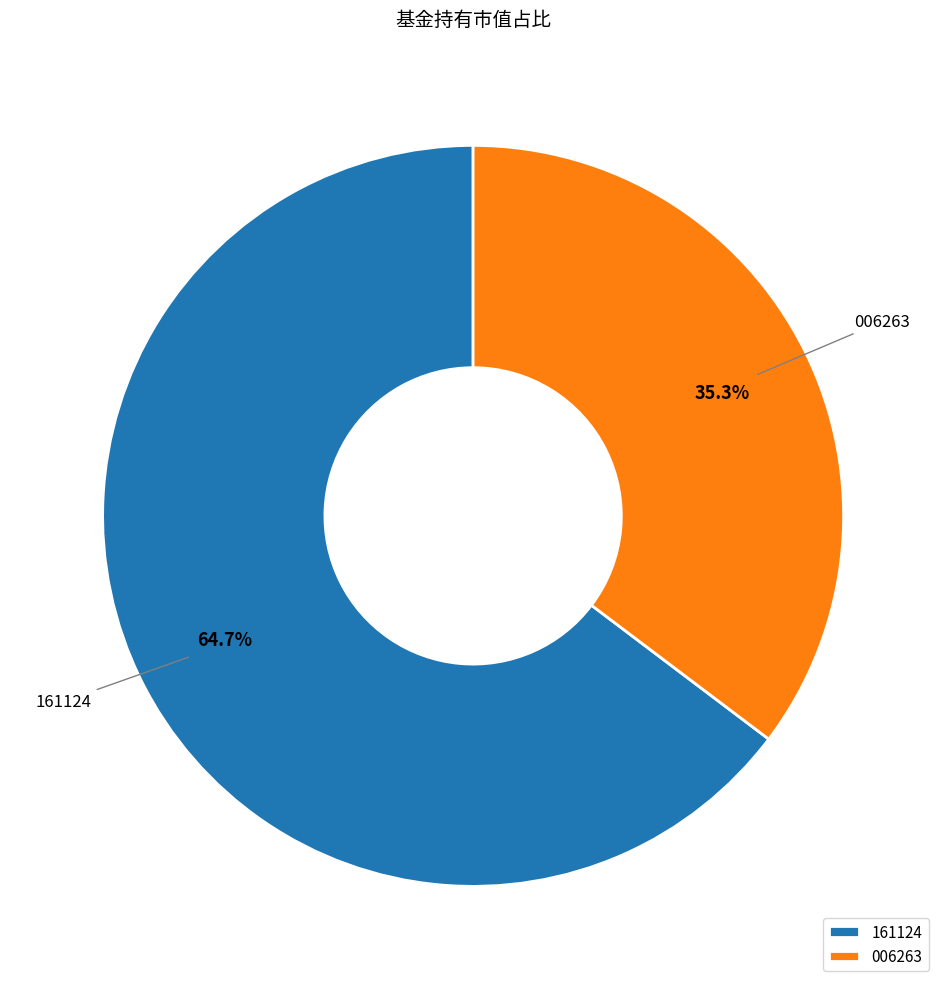

What is the smallest slice in the pie chart?

006263